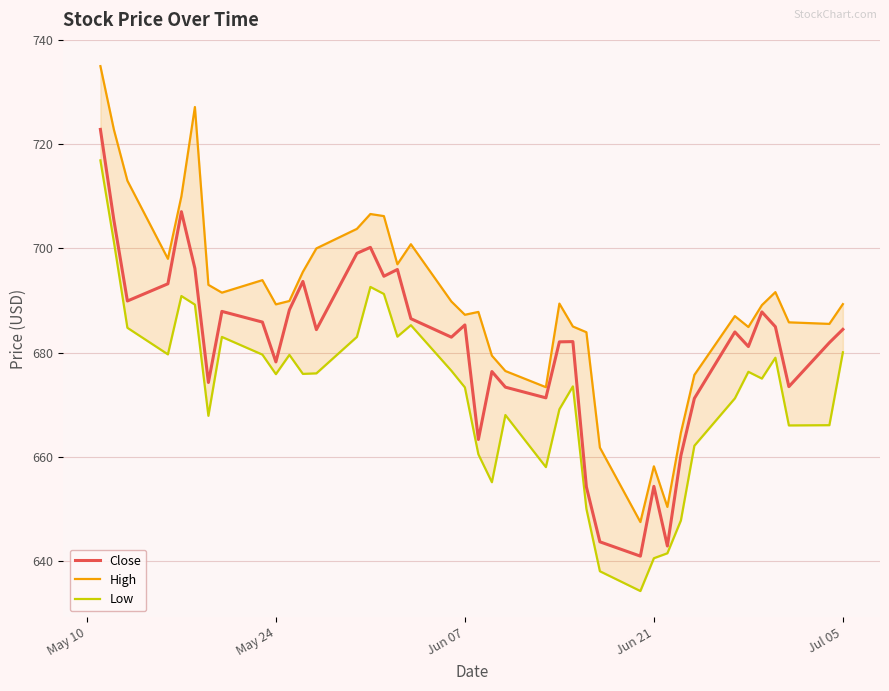

What is the minimum value for Close?

640.9